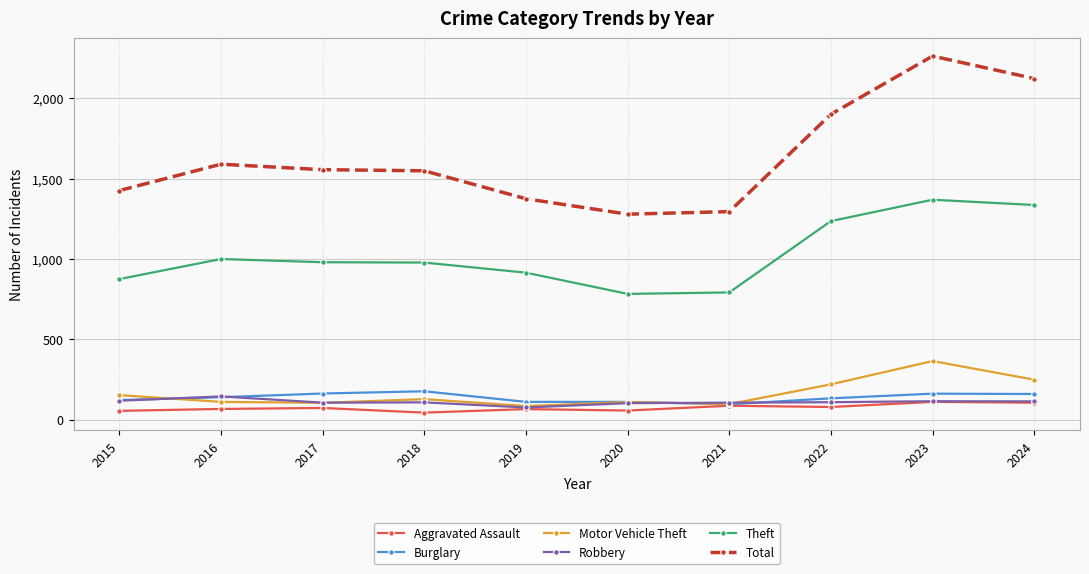

The Aggravated Assault series shows 66 at 2016. True or false?

True